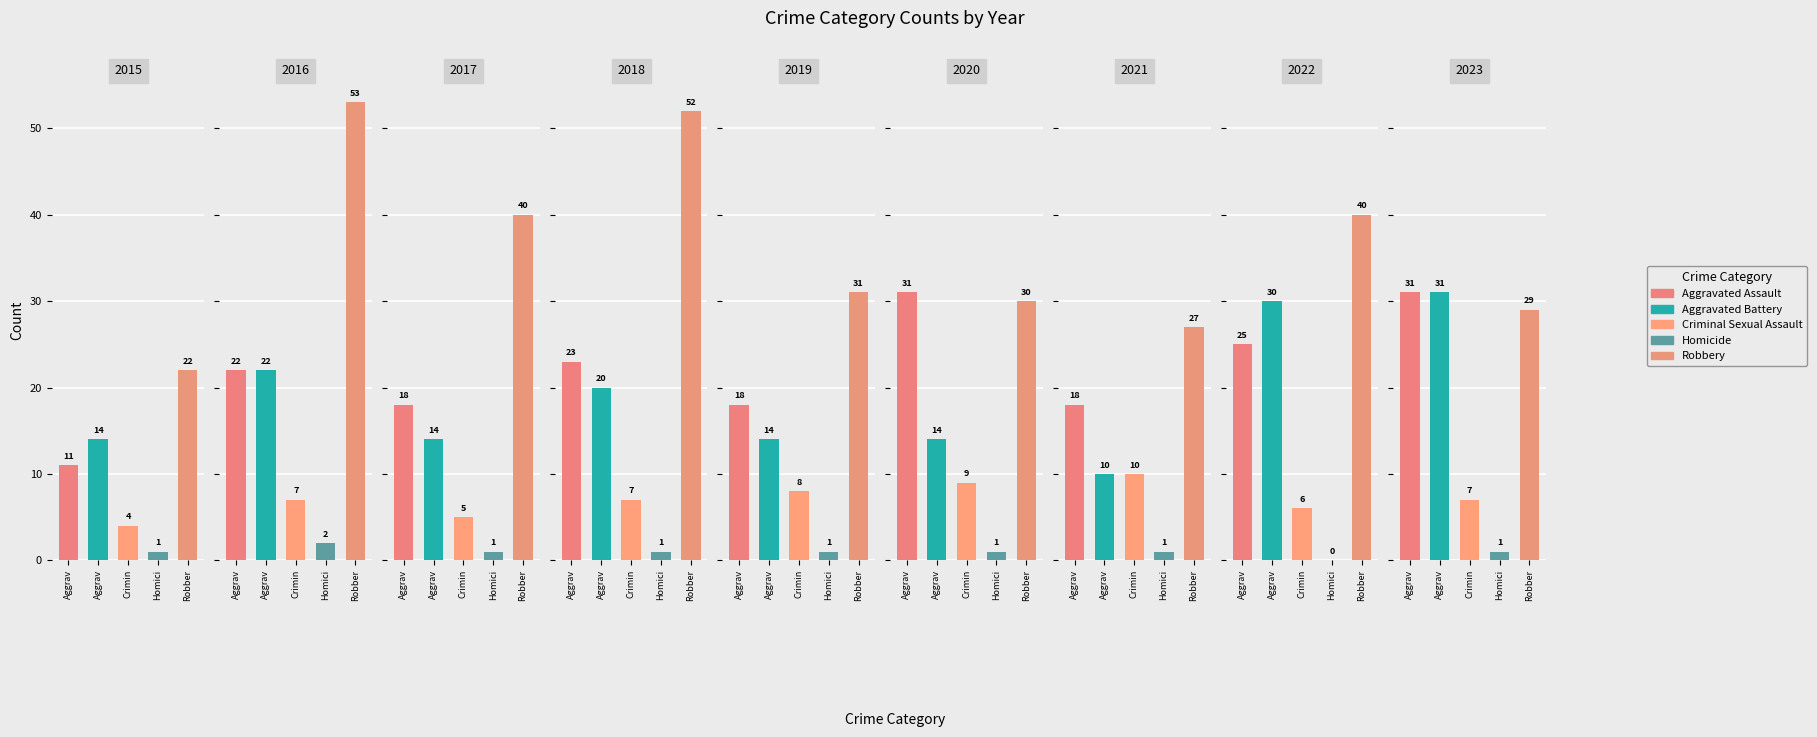

What is the sum of the Aggravated Assault values at 2020 and 2019?

49